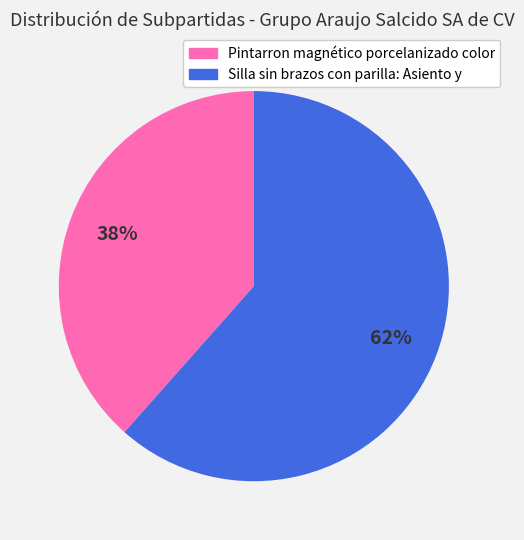

To the nearest percent, what is the combined percentage of Silla sin brazos con parilla: Asiento y and Pintarron magnético porcelanizado color?

100%